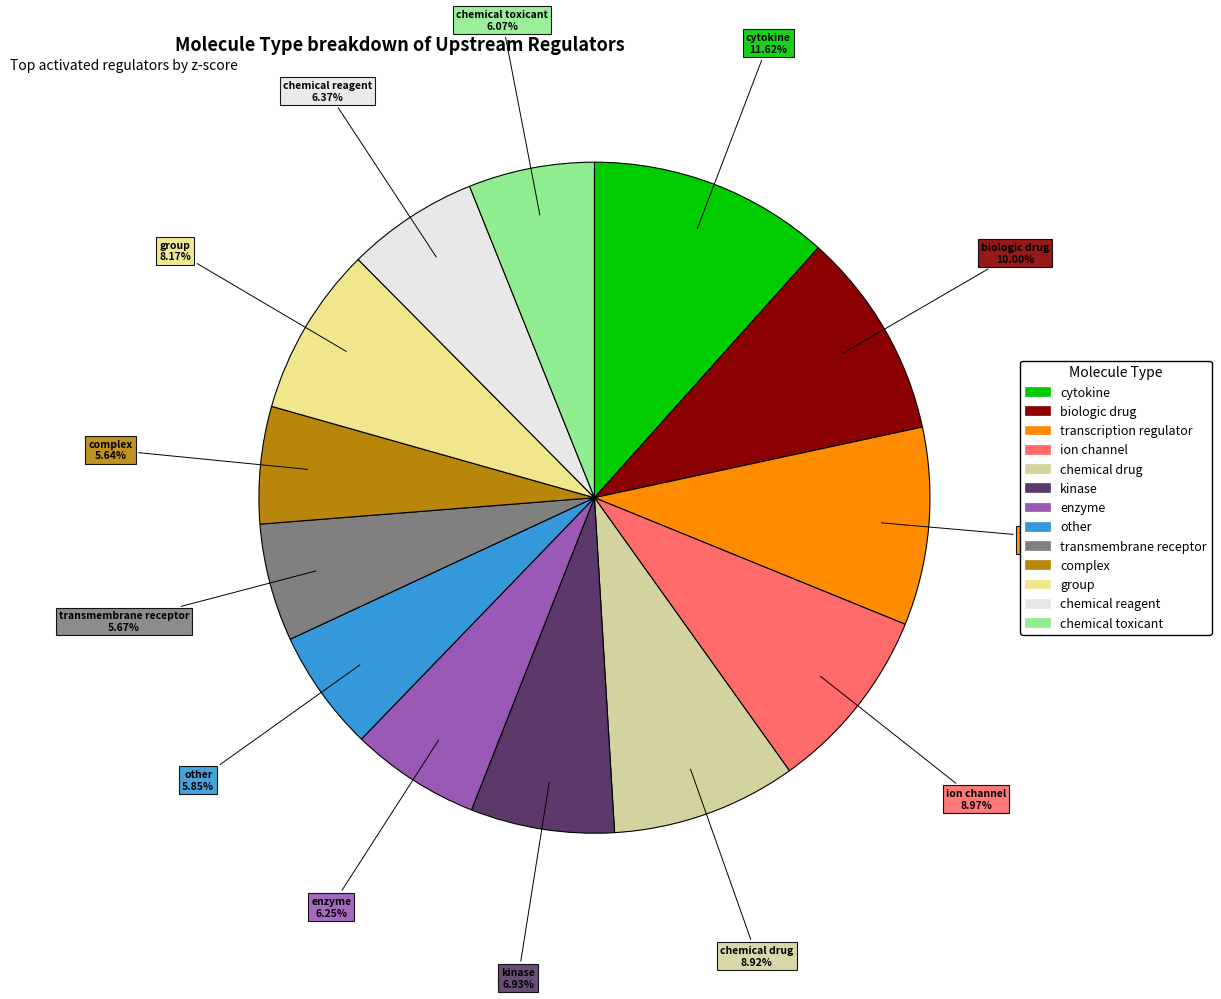

What percentage do cytokine and ion channel together represent?

20.6%